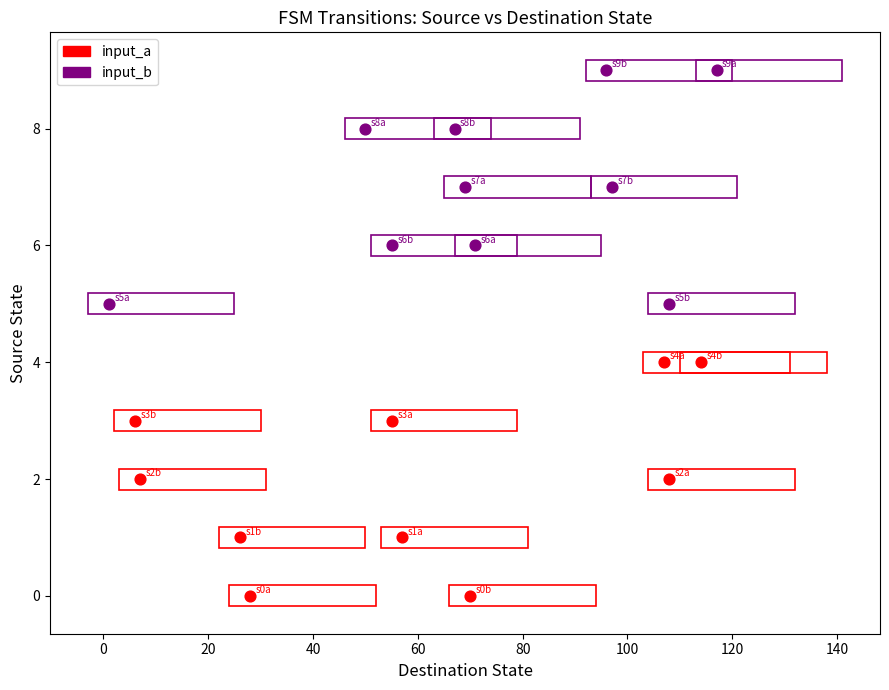

Which series contains the highest Y value?

input_b